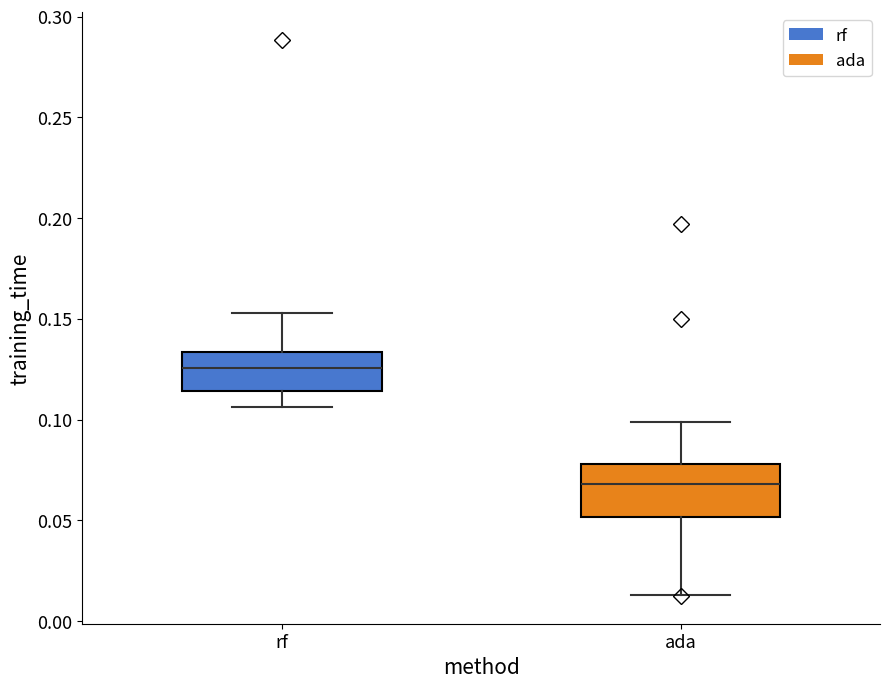

Reading left to right, read every box against the y-axis: the position of its median line, the range the box covers, and the ends of its whiskers. The values are not printed on the chart, so give them approximately, as read against the axis.

rf: median 0.125, box 0.115 to 0.135, whiskers 0.105 to 0.155
ada: median 0.070, box 0.050 to 0.080, whiskers 0.015 to 0.100